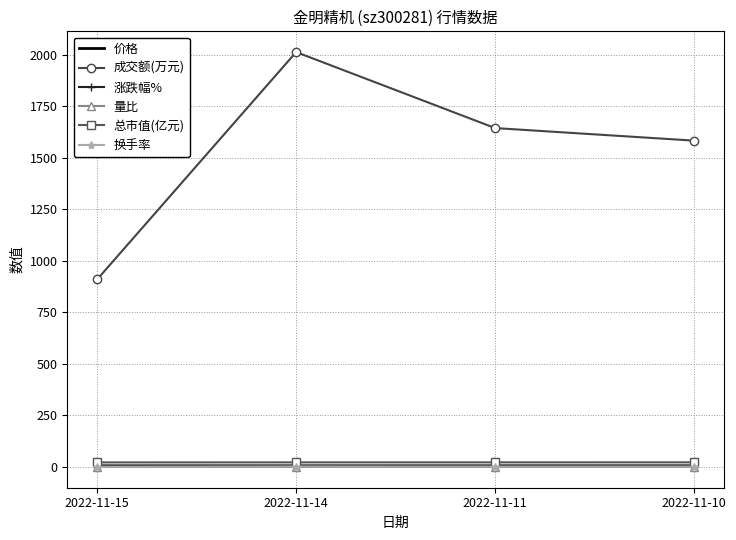

What is the greatest value displayed?

2014.0